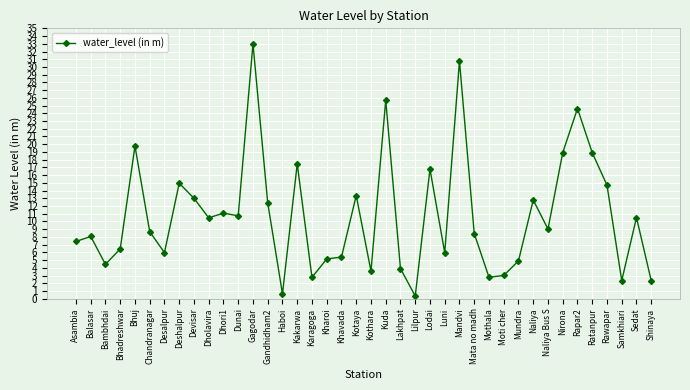

True or false: the data shows 5.2 at Kharoi.

True